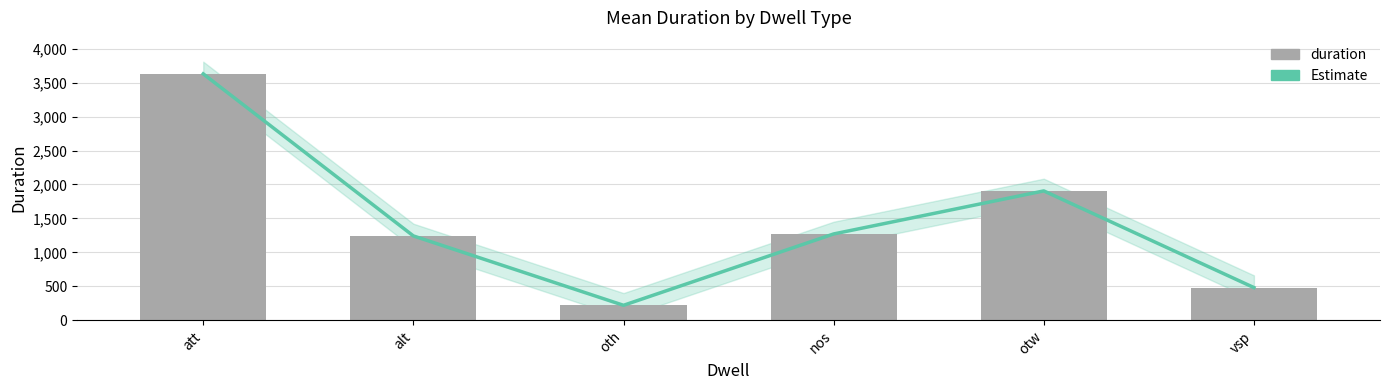

What is the smallest value displayed?

220